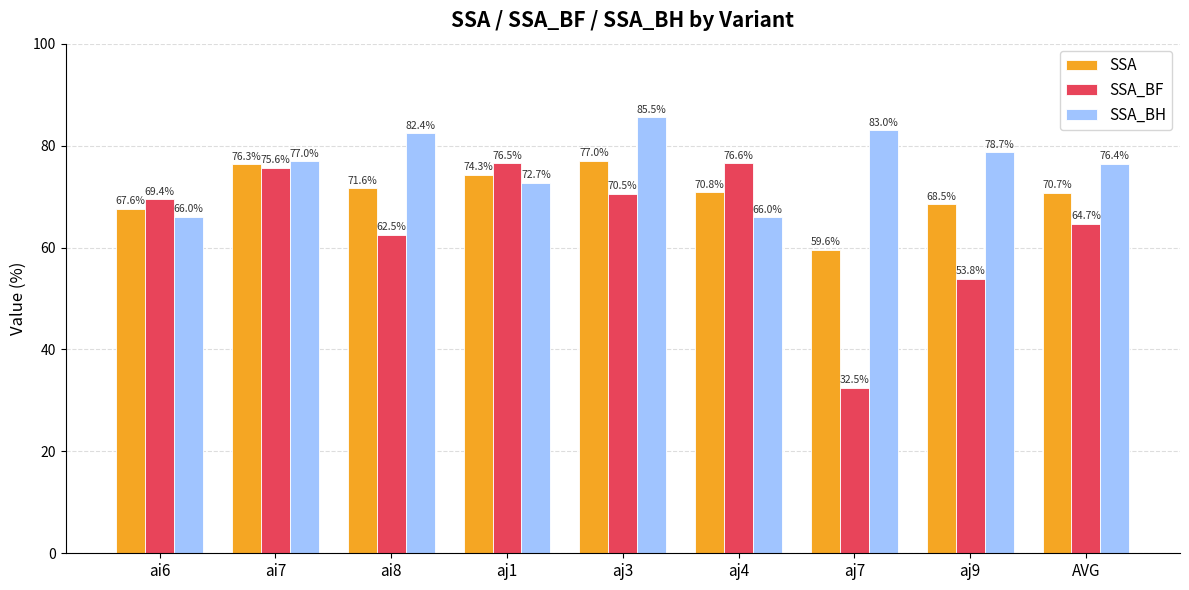

What is the approximate value of SSA at ai8?

71.6